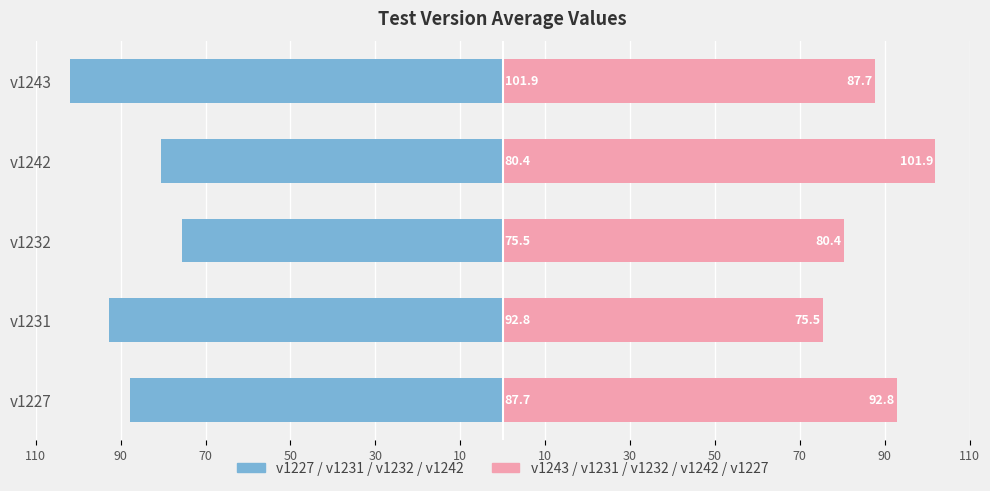

Which series has the largest total across all categories?

v1243 (right)